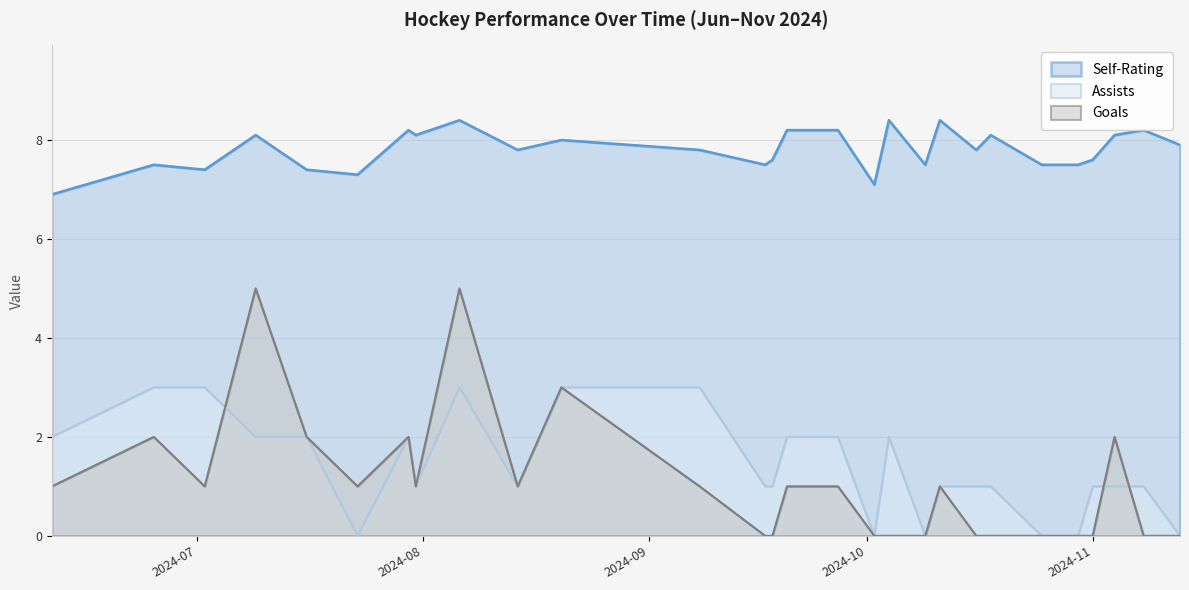

List the series in order of their peak value, highest first.

Self-Rating, Goals, Assists